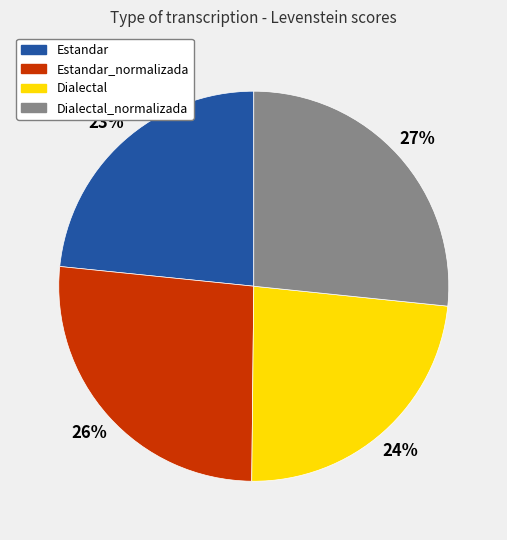

The Dialectal_normalizada slice represents 13% of the pie. True or false?

False